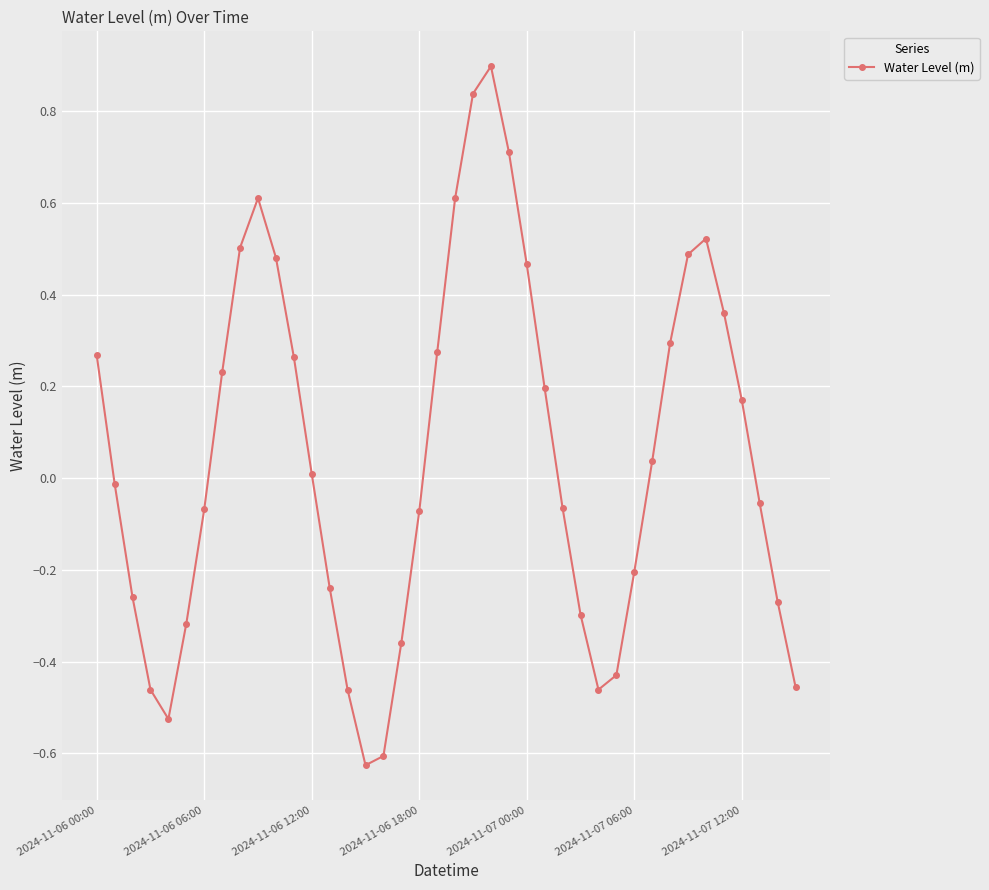

What is the value of the 24th point from the left?

0.7